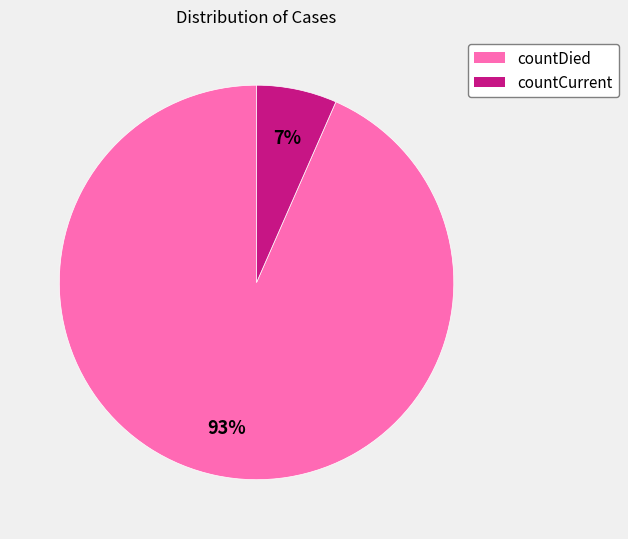

What is the largest slice in the pie chart?

countDied